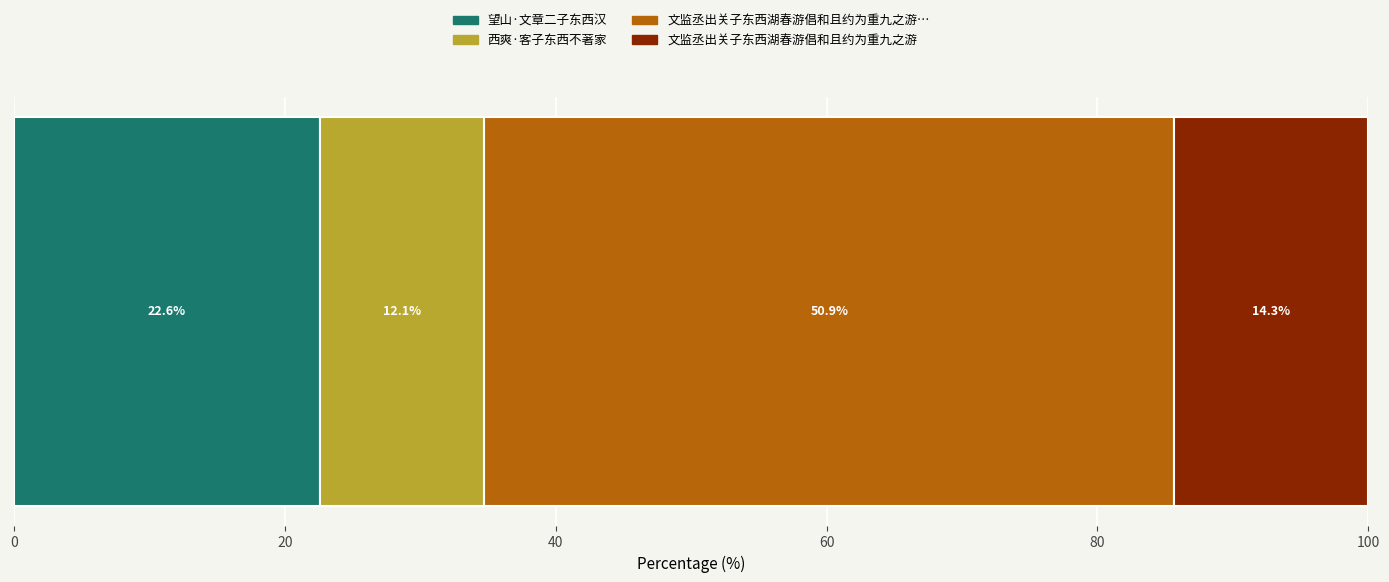

How many distinct data groups are displayed?

4